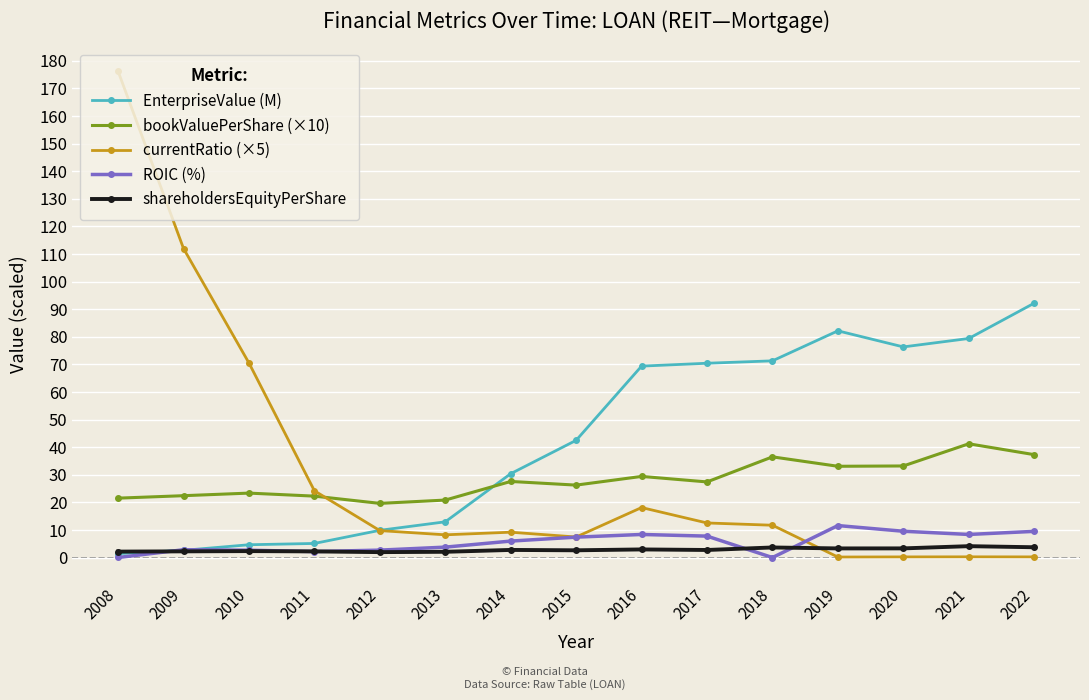

How many values in the bookValuePerShare (×10) series exceed 27?

8